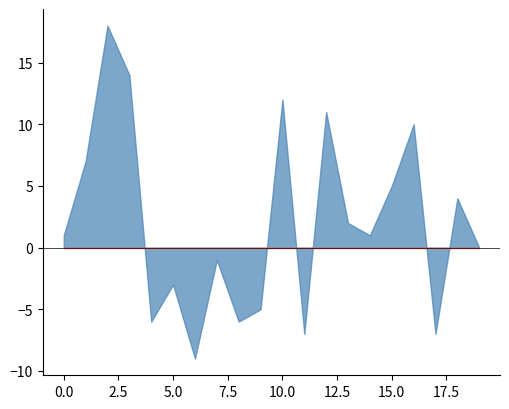

What is the minimum value shown in the chart?

-9